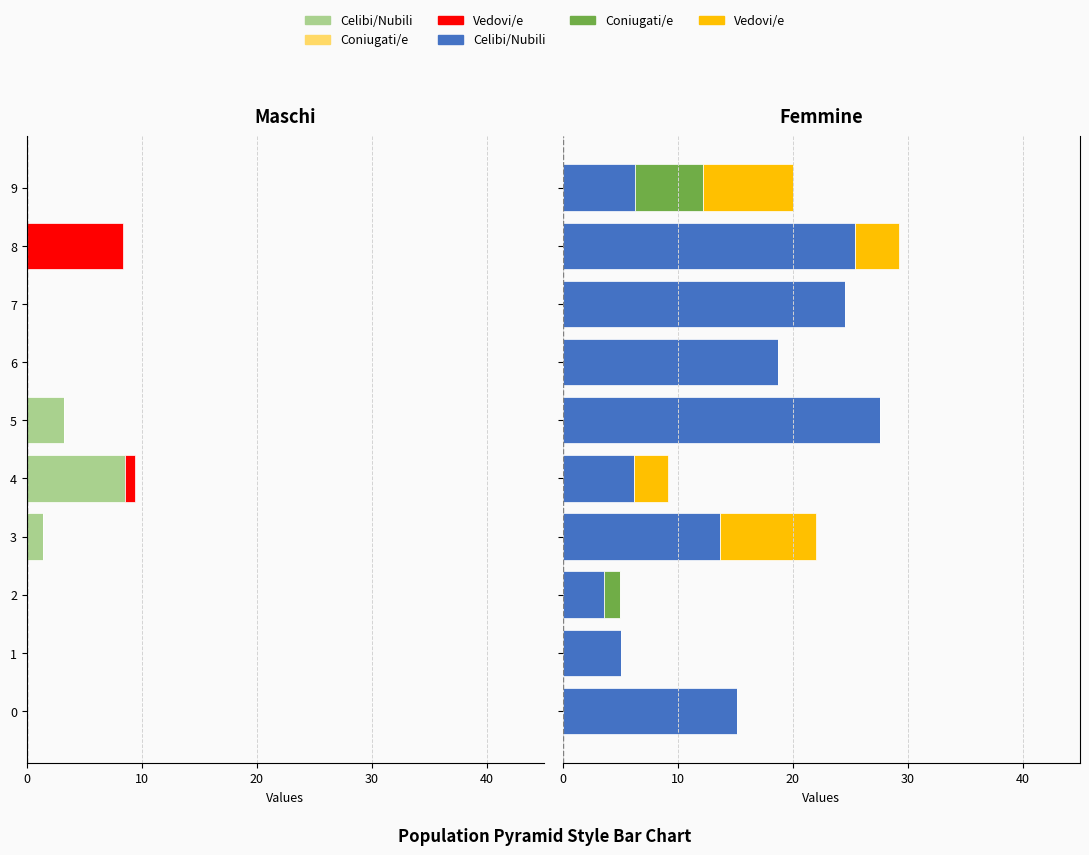

What are all the series names shown in the legend?

Celibi/Nubili, Coniugati/e, Vedovi/e